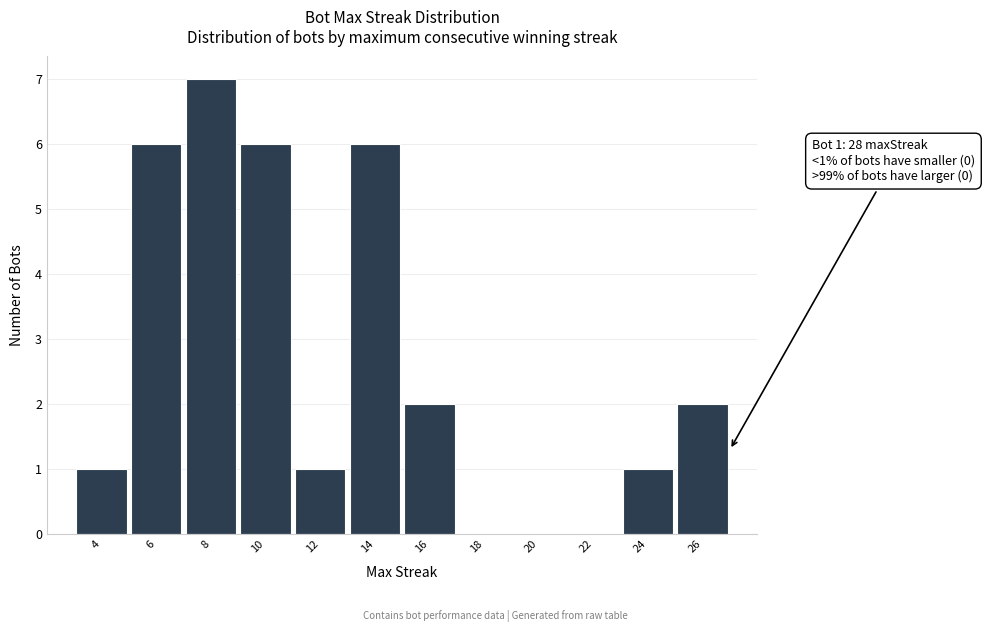

Reading left to right, what are all the values shown in this chart?

4=1	6=6	8=7	10=6	12=1	14=6	16=2	18=0	20=0	22=0	24=1	26=2